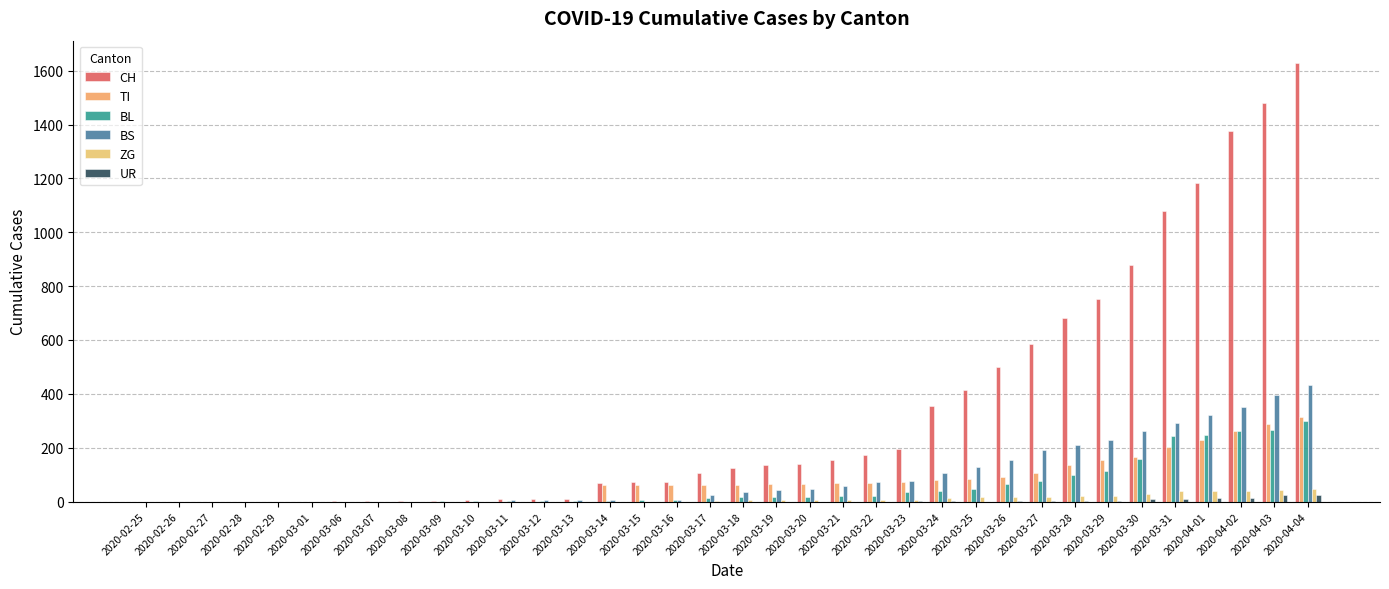

Are the bars grouped side by side (vs. stacked)?

Yes